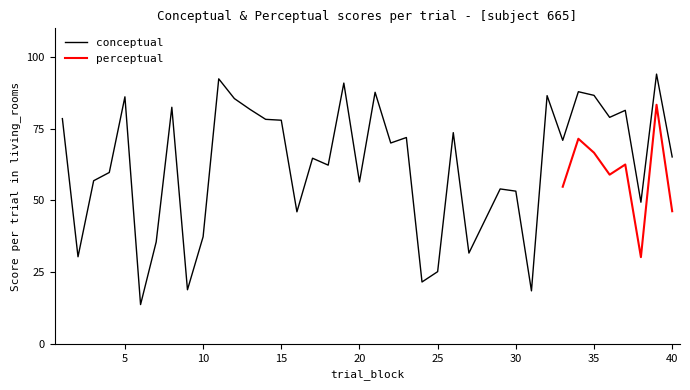

What is the change in value from 1 to 21?

+9.2